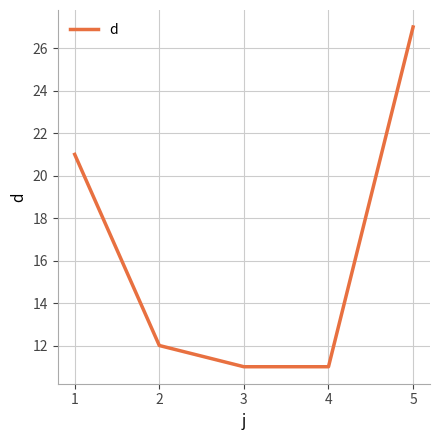

How many lines are shown in the chart?

1